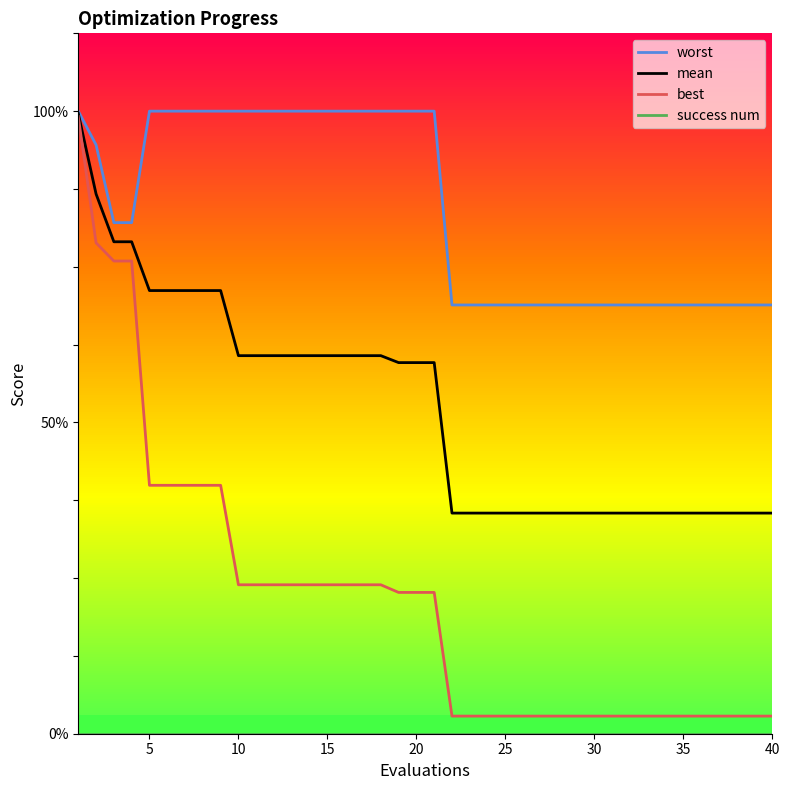

What are all the series names shown in the legend?

worst, mean, best, success num